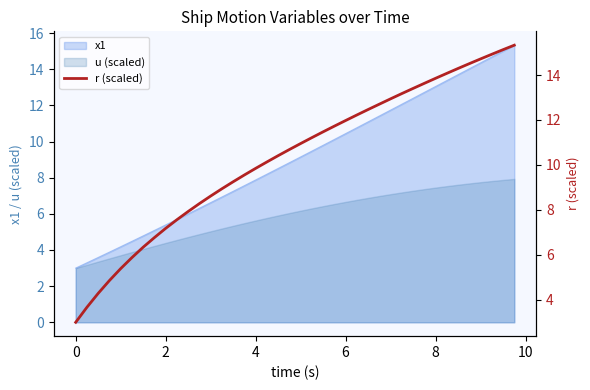

How many lines are shown in the chart?

1